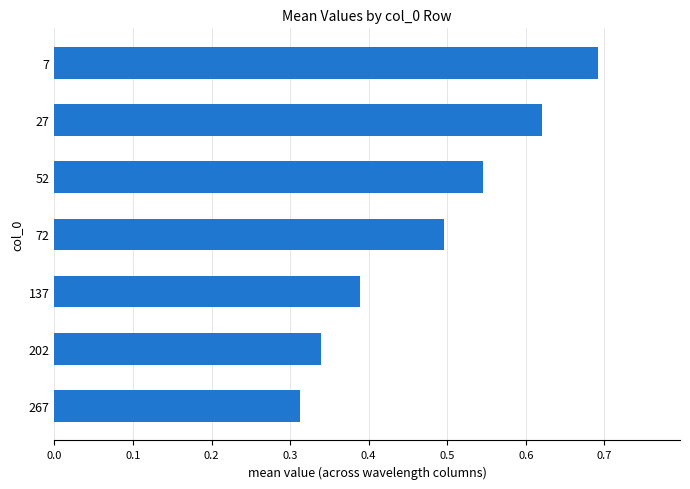

What is the change in value from 267 to 137?

+0.1